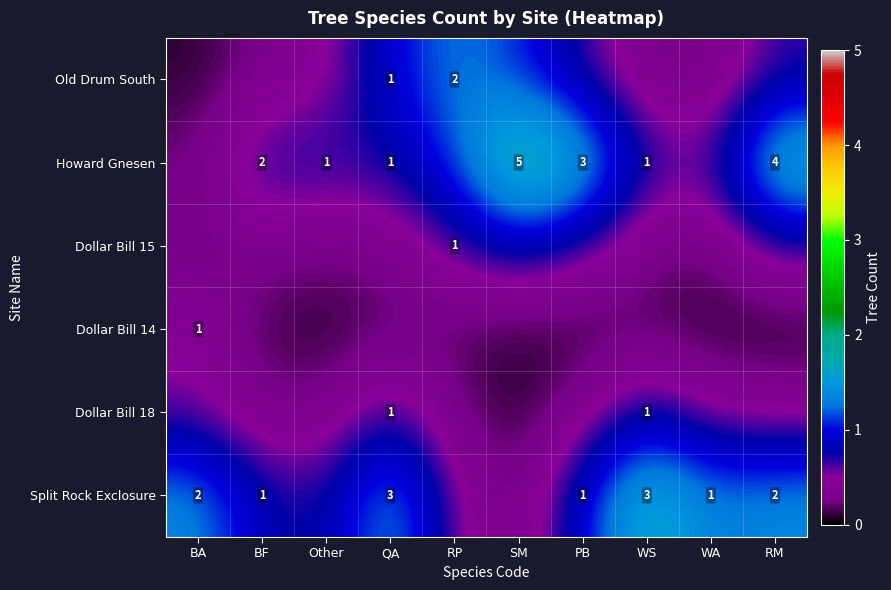

Is it true that Old Drum South equals 0.1 at WA?

False